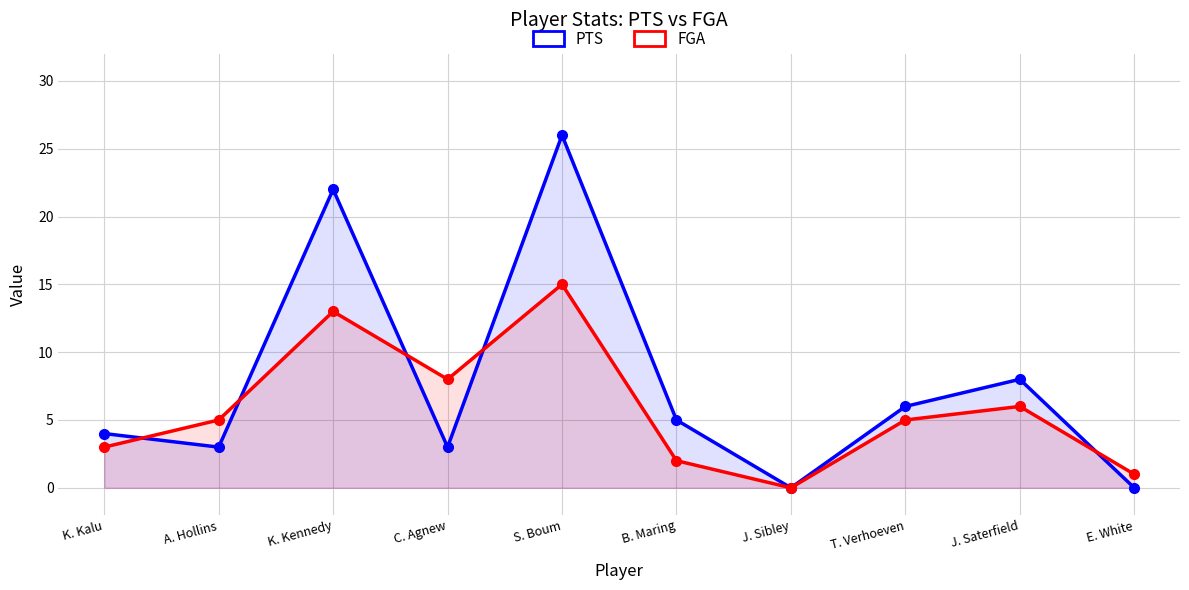

What is the average value of the FGA series?

6